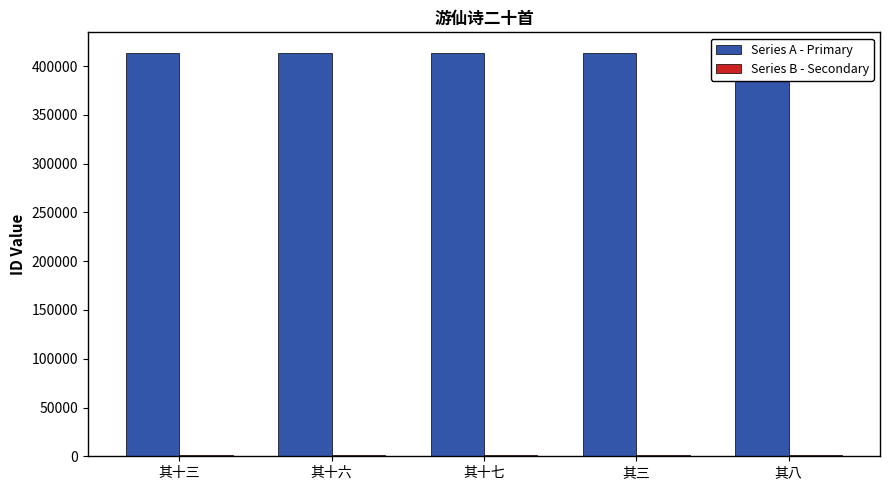

Which series has the largest total across all categories?

Series A - Primary